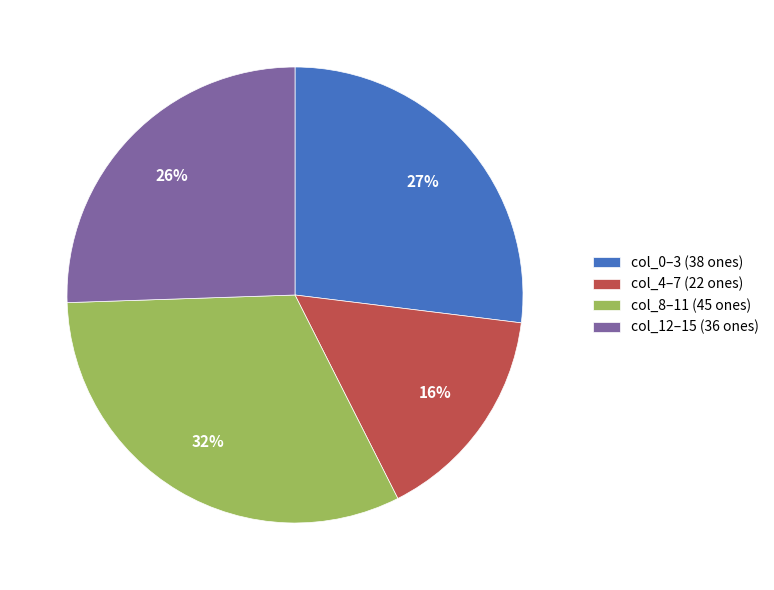

What percentage is the col_12–15 (36 ones) slice, to the nearest percent?

26%